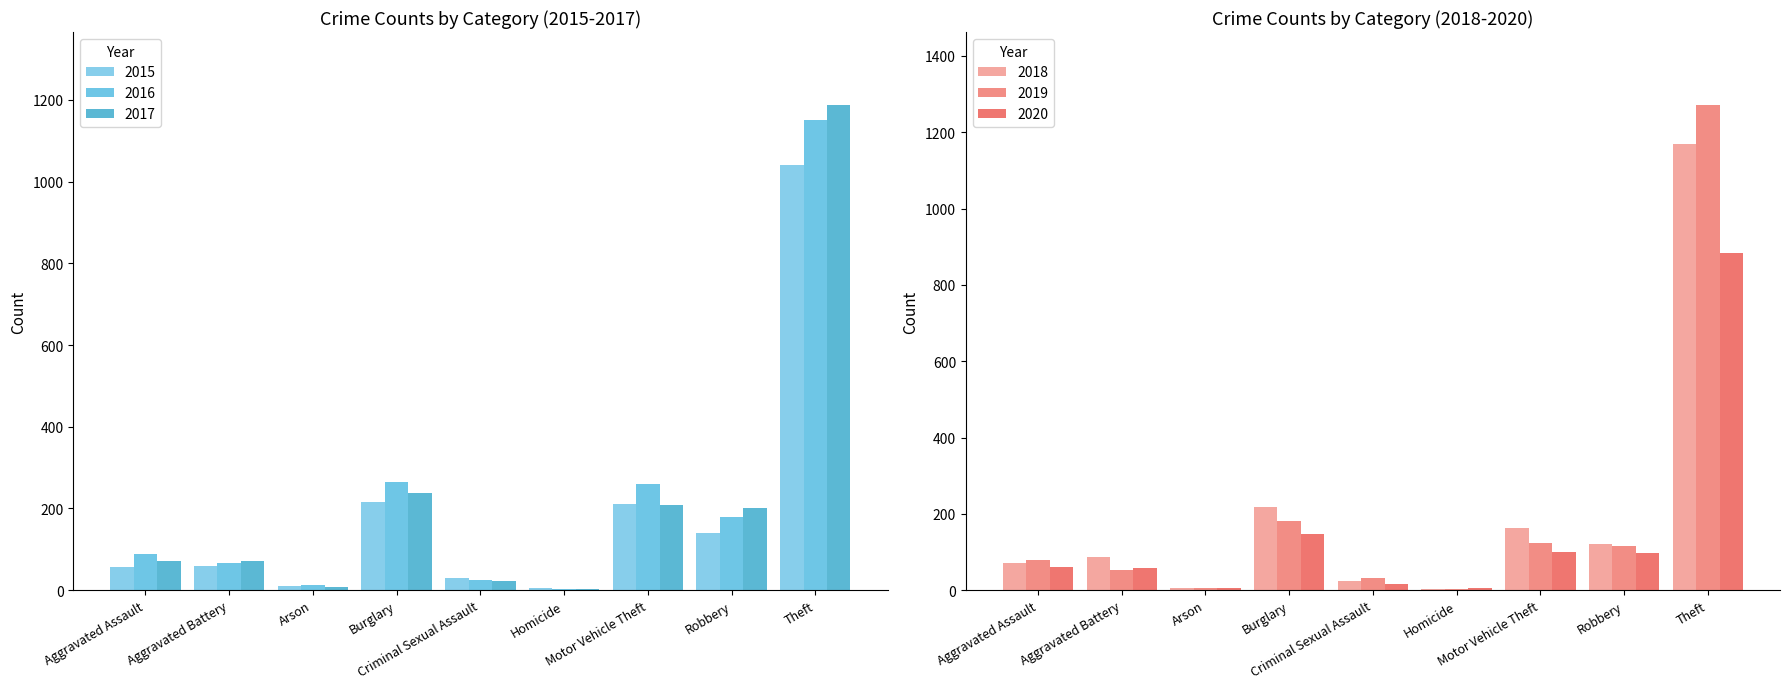

What is the difference between the second highest and minimum values in the 2016 series?

262